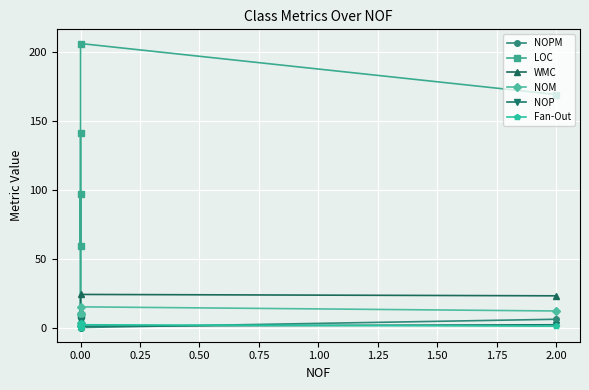

True or false: NOM has a value of 4 at 0.00.

False